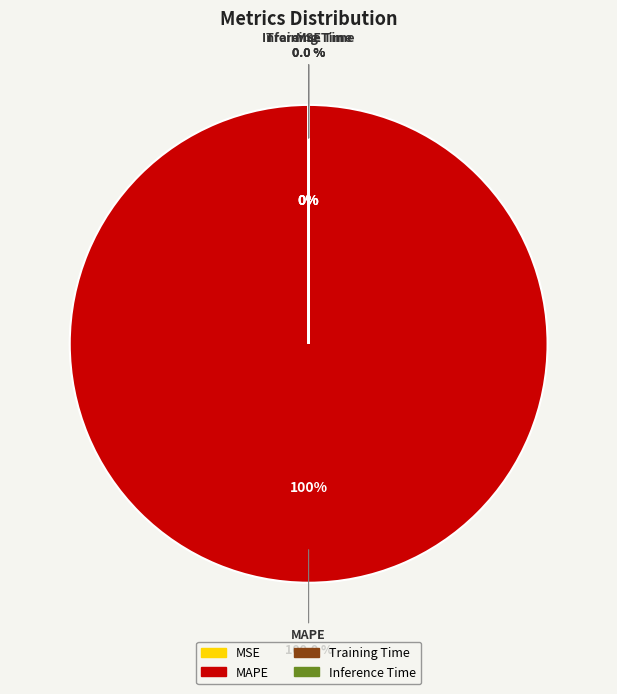

Which category has the smallest portion of the pie?

MSE